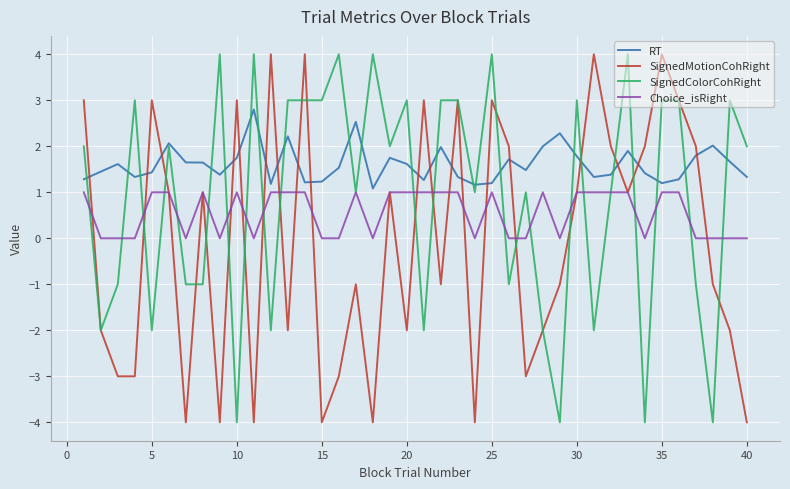

What is the sum of all Choice_isRight values?

22.0